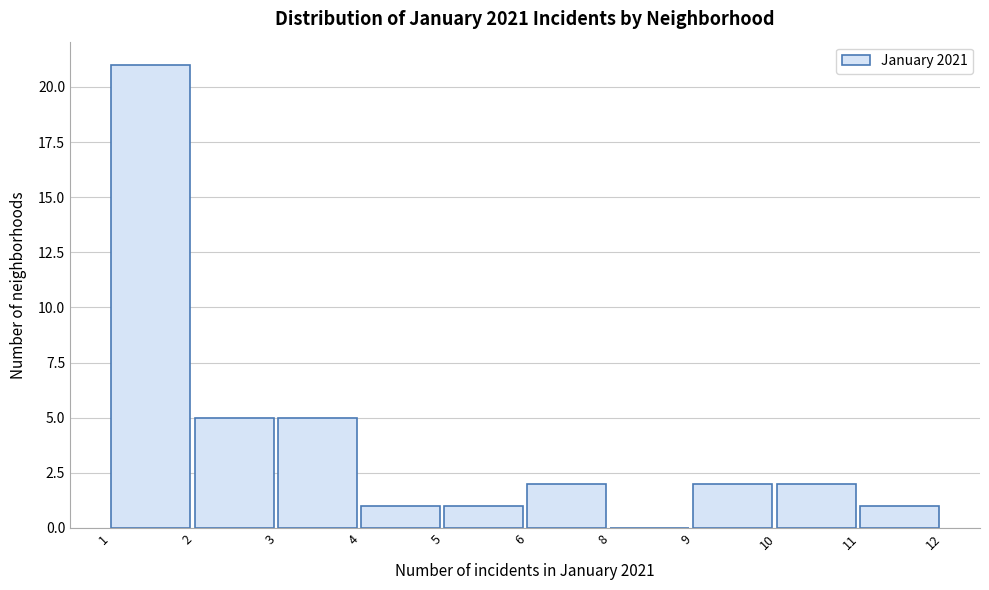

Reading left to right, extract all data points from this chart.

1=21	2=5	3=5	4=1	5=1	6=2	8=0	9=2	10=2	11=1